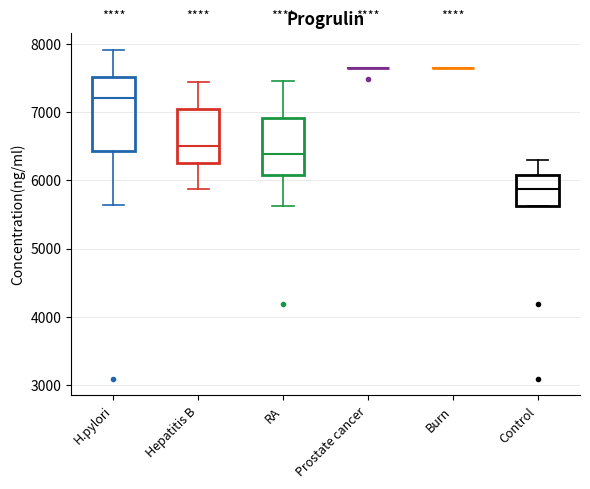

Where does the upper whisker of the box for H.pylori end on the y-axis? The values are not printed on the chart, so give them approximately, as read against the axis.

7900